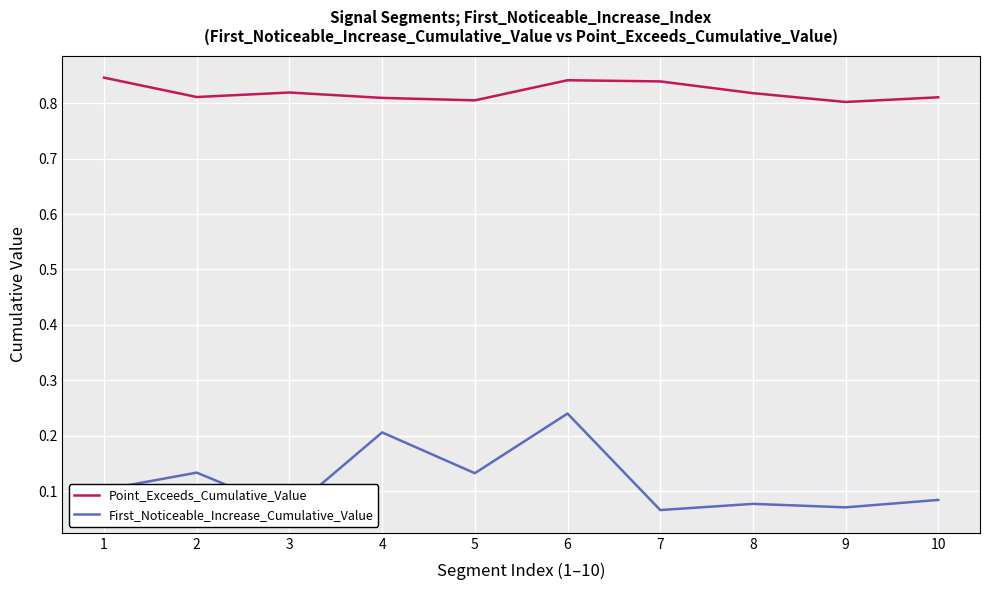

True or false: Point_Exceeds_Cumulative_Value has a value of 0.3 at 8.

False